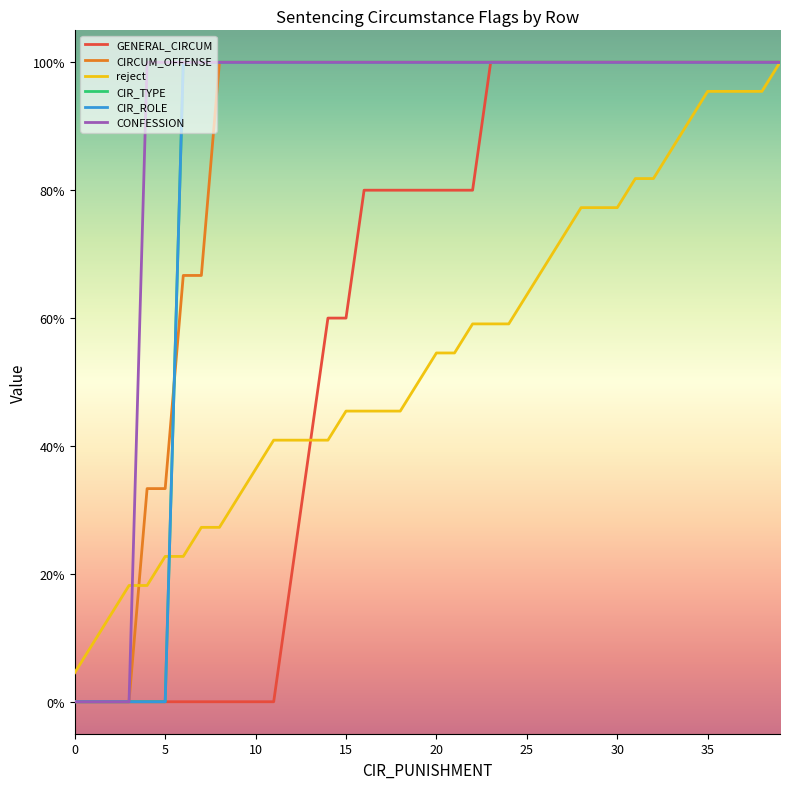

Which series has the largest range (max minus min)?

GENERAL_CIRCUM